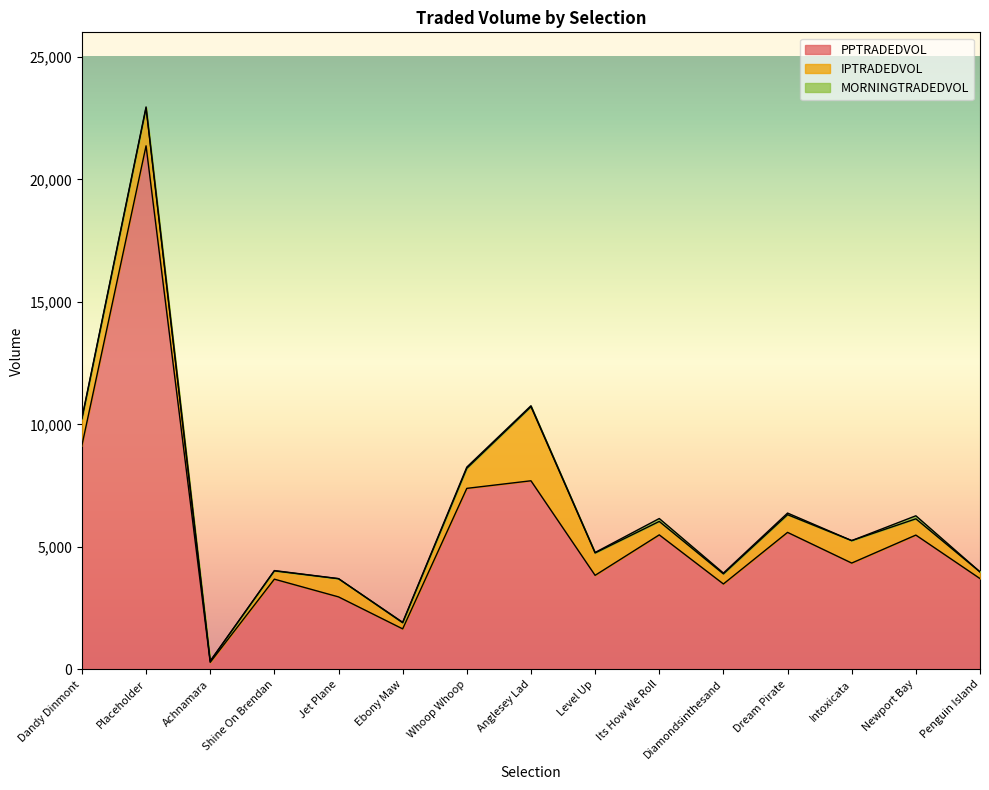

In IPTRADEDVOL, how many points are higher than both neighbors (excluding endpoints)?

4